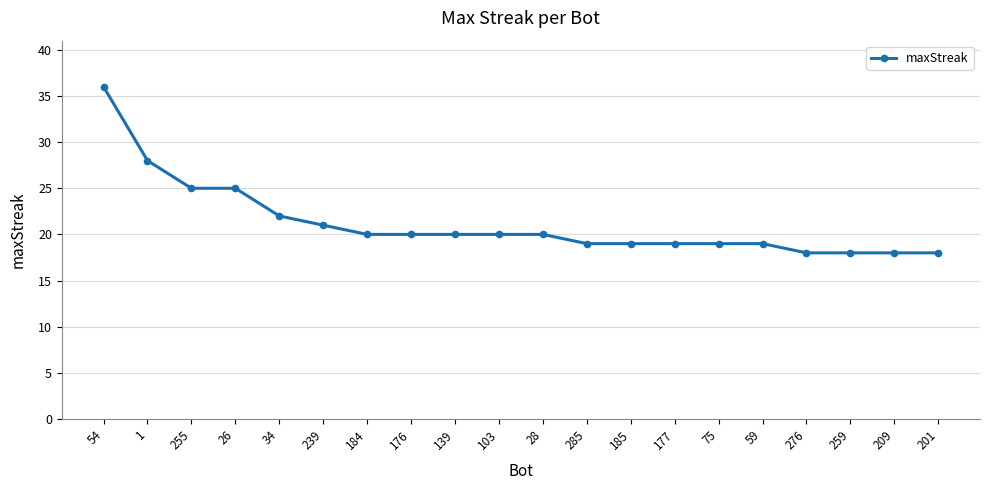

What is the sum of the values at 285 and 255?

44